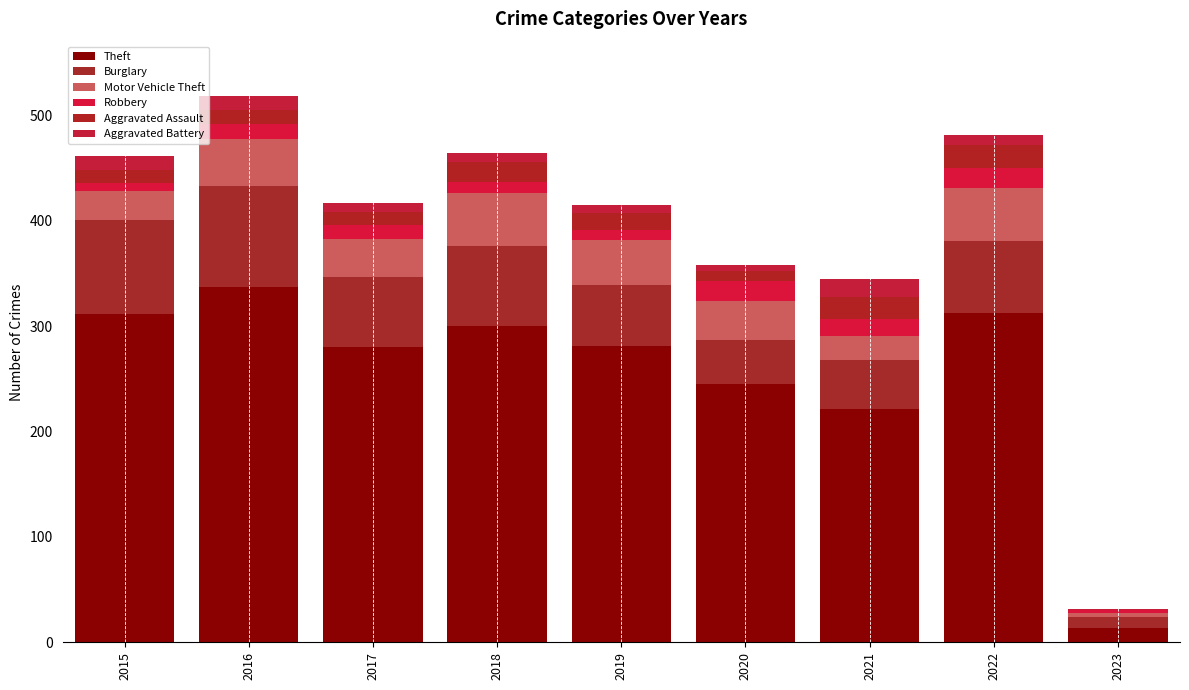

How many data points does each series have?

9